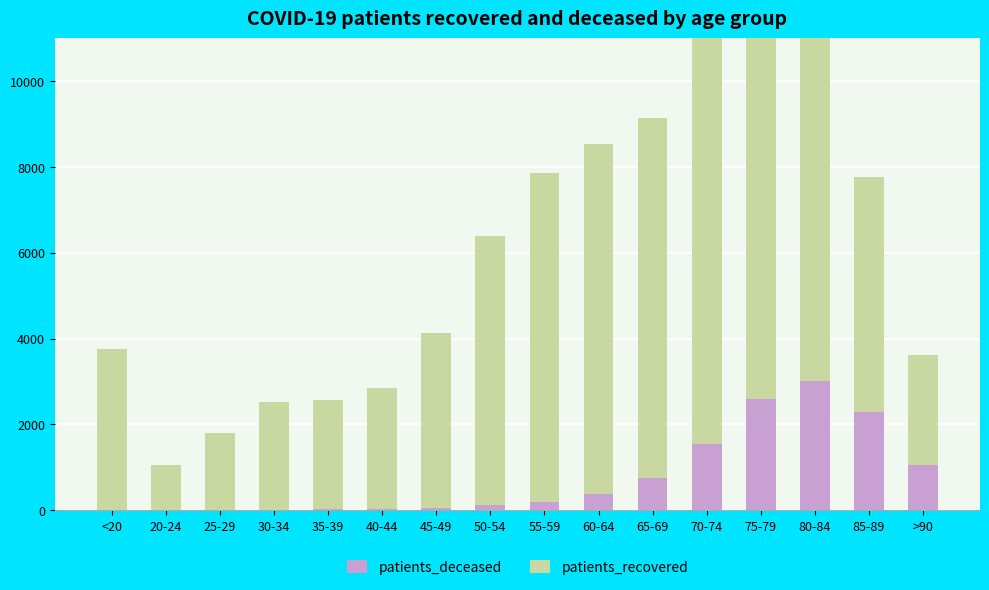

Reading right to left, what are all the values shown in this chart?

patients_deceased: >90=1054	85-89=2287	80-84=3011	75-79=2600	70-74=1543	65-69=761	60-64=385	55-59=198	50-54=113	45-49=42	40-44=22	35-39=16	30-34=15	25-29=3	20-24=3	<20=12
patients_recovered: >90=2555	85-89=5486	80-84=8264	75-79=9807	70-74=10026	65-69=8387	60-64=8156	55-59=7654	50-54=6284	45-49=4090	40-44=2815	35-39=2554	30-34=2496	25-29=1804	20-24=1050	<20=3744